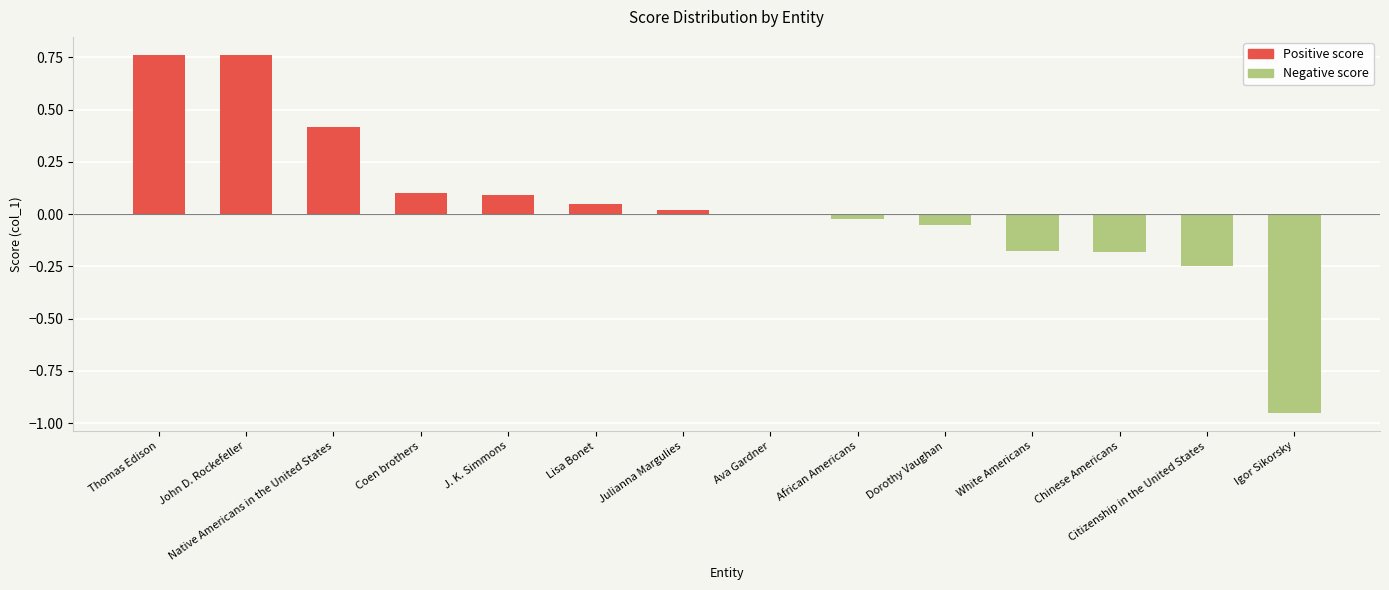

Is it true that Negative score equals 0.4 at Coen brothers?

False